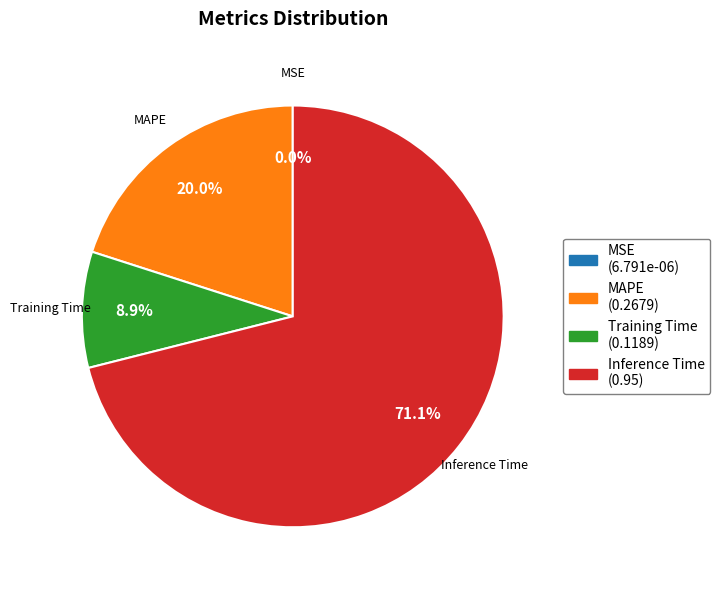

Which has a higher value, Training Time or Inference Time?

Inference Time